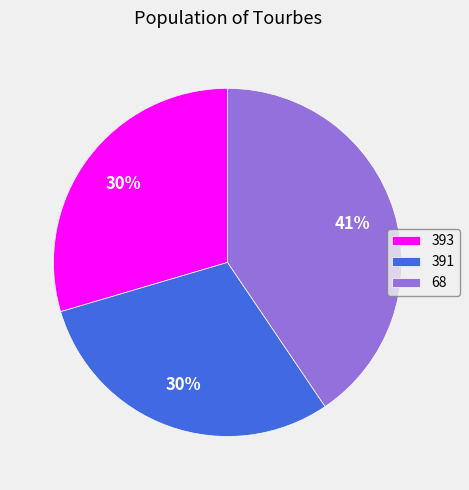

What is the largest slice in the pie chart?

68